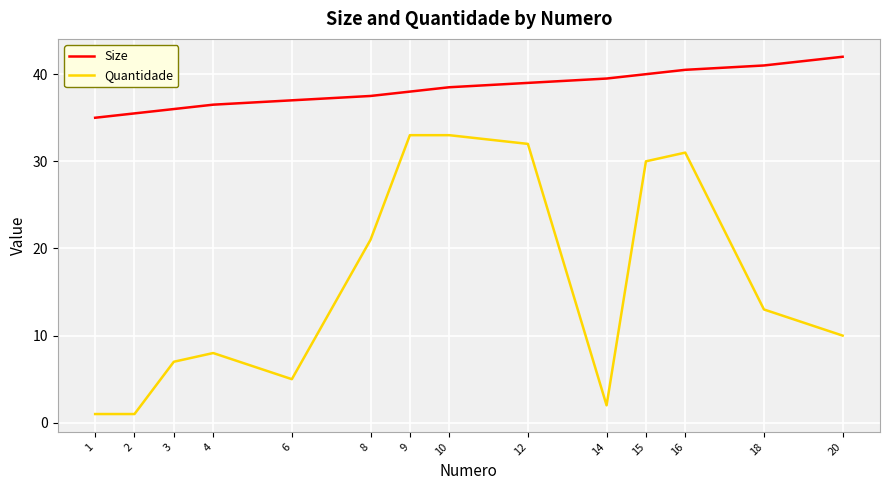

Is the value of Size at 3 greater than the value of Quantidade at 14?

Yes